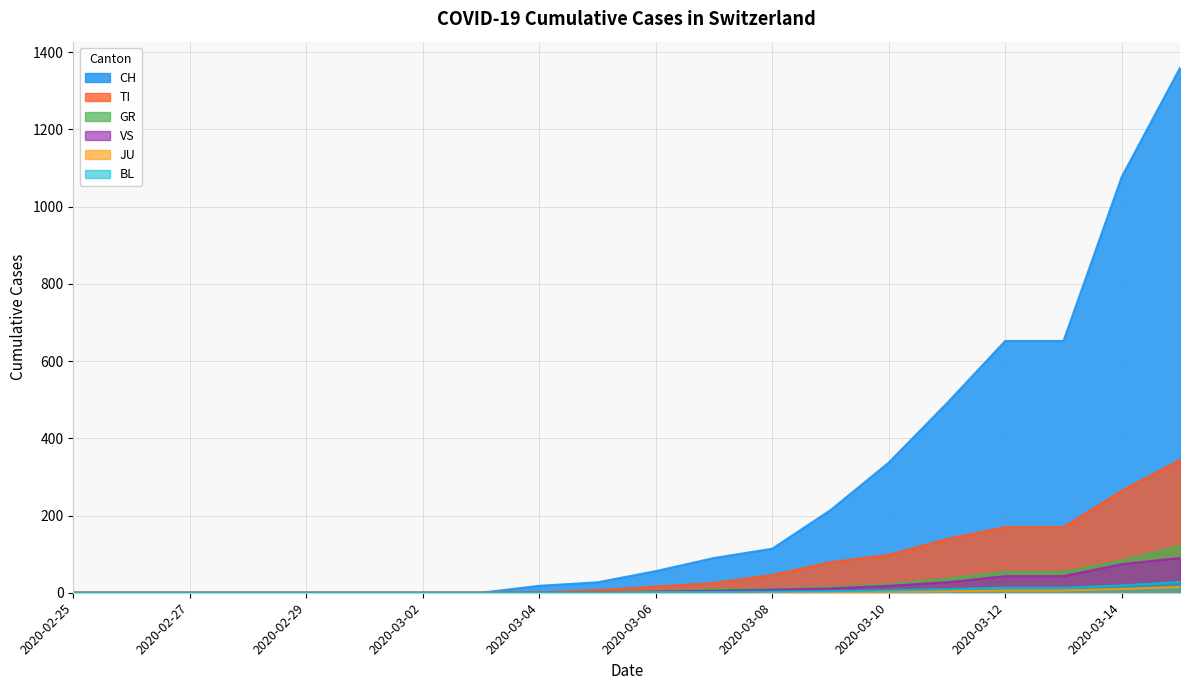

At 2020-03-05, list the series in order from smallest to largest.

JU, BL, VS, GR, TI, CH